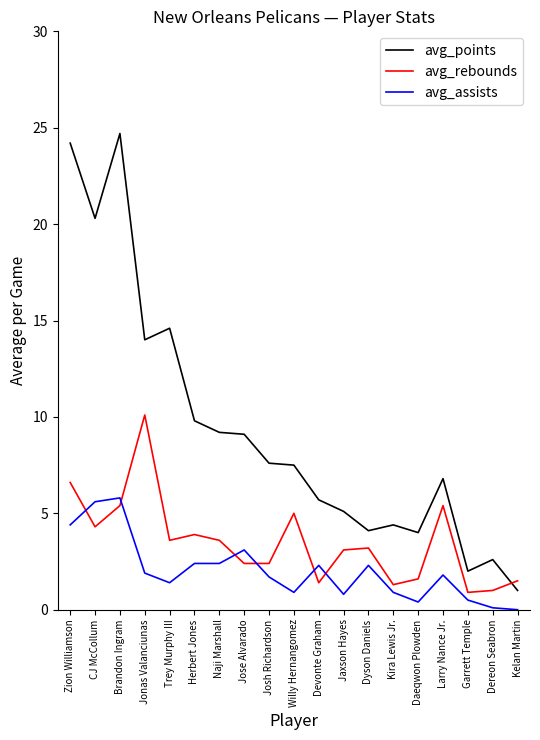

True or false: avg_assists and avg_points cross at least once.

False